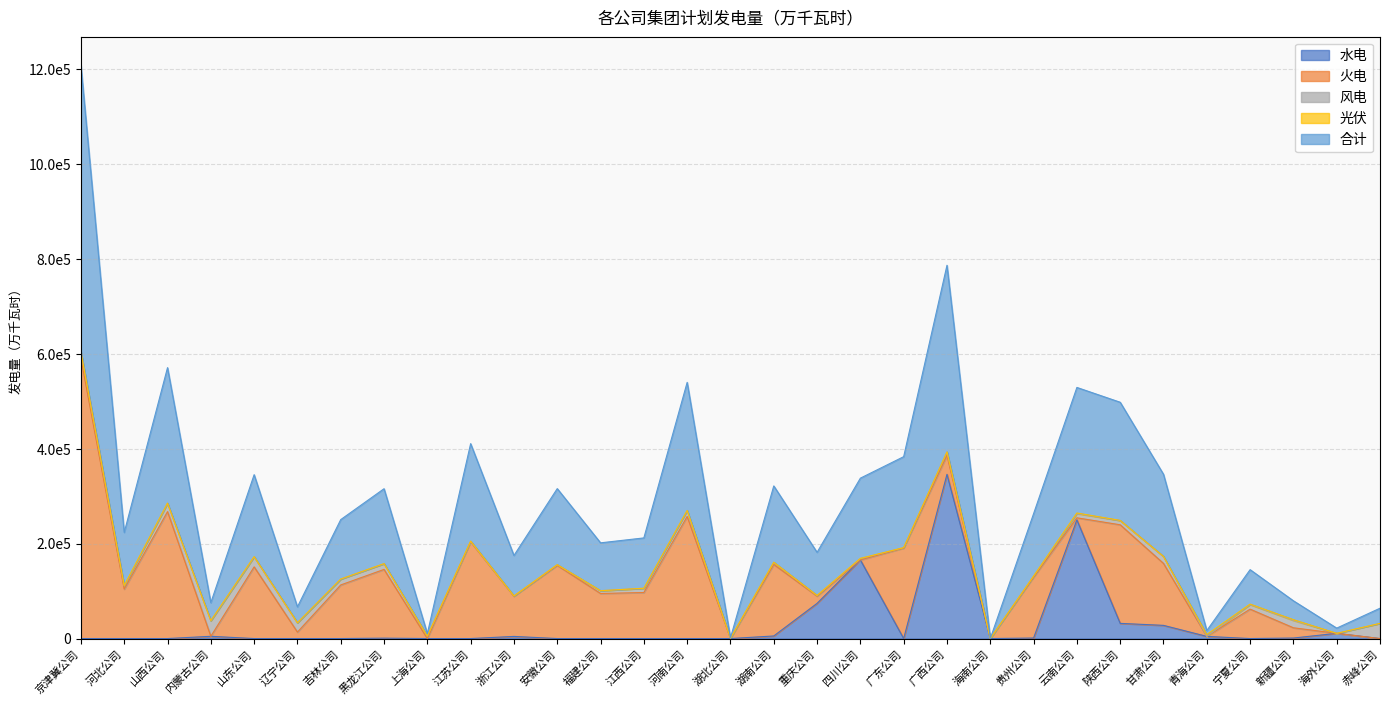

Reading right to left, list all the values displayed in this chart.

水电: 赤峰公司=0.0	海外公司=11000.0	新疆公司=1100.0	宁夏公司=0.0	青海公司=4558.0	甘肃公司=27800.0	陕西公司=32000.0	云南公司=250160.0	贵州公司=1100.0	海南公司=0.0	广西公司=346120.0	广东公司=0.0	四川公司=165660.0	重庆公司=74144.5	湖南公司=5440.0	湖北公司=0.0	河南公司=0.0	江西公司=0.0	福建公司=0.0	安徽公司=0.0	浙江公司=4500.0	江苏公司=0.0	上海公司=0.0	黑龙江公司=835.0	吉林公司=0.0	辽宁公司=0.0	山东公司=0.0	内蒙古公司=4742.6	山西公司=0.0	河北公司=0.0	京津冀公司=0.0
火电: 赤峰公司=0.0	海外公司=0.0	新疆公司=21600.0	宁夏公司=62000.0	青海公司=0.0	甘肃公司=130540.0	陕西公司=207785.7	云南公司=4337.0	贵州公司=128300.0	海南公司=0.0	广西公司=40000.0	广东公司=190672.9	四川公司=0.0	重庆公司=15256.4	湖南公司=150800.0	湖北公司=0.0	河南公司=257324.9	江西公司=97020.4	福建公司=95000.0	安徽公司=154178.6	浙江公司=84652.0	江苏公司=203978.7	上海公司=0.0	黑龙江公司=144900.0	吉林公司=112974.0	辽宁公司=13615.2	山东公司=151062.4	内蒙古公司=0.0	山西公司=267574.0	河北公司=104193.5	京津冀公司=590677.9
风电: 赤峰公司=31965.0	海外公司=0.0	新疆公司=15460.0	宁夏公司=9607.2	青海公司=0.0	甘肃公司=14750.0	陕西公司=9025.0	云南公司=8915.0	贵州公司=2190.8	海南公司=0.0	广西公司=7250.0	广东公司=1005.0	四川公司=2710.0	重庆公司=1462.0	湖南公司=4610.0	湖北公司=695.1	河南公司=12660.0	江西公司=9039.0	福建公司=5876.1	安徽公司=1571.0	浙江公司=630.0	江苏公司=1150.0	上海公司=5092.0	黑龙江公司=12164.0	吉林公司=12380.0	辽宁公司=19461.5	山东公司=21021.0	内蒙古公司=32559.9	山西公司=17308.0	河北公司=6896.0	京津冀公司=13417.6
光伏: 赤峰公司=0.0	海外公司=0.0	新疆公司=1640.0	宁夏公司=1004.8	青海公司=3867.0	甘肃公司=7.2	陕西公司=220.0	云南公司=1220.0	贵州公司=0.0	海南公司=11.8	广西公司=0.0	广东公司=0.0	四川公司=660.0	重庆公司=0.0	湖南公司=0.0	湖北公司=0.0	河南公司=0.0	江西公司=0.0	福建公司=0.0	安徽公司=0.0	浙江公司=0.0	江苏公司=279.0	上海公司=120.0	黑龙江公司=0.0	吉林公司=0.0	辽宁公司=306.0	山东公司=601.5	内蒙古公司=491.5	山西公司=625.0	河北公司=720.0	京津冀公司=0.0
合计: 赤峰公司=31965.0	海外公司=11000.0	新疆公司=39800.0	宁夏公司=72612.0	青海公司=8425.0	甘肃公司=173097.2	陕西公司=249030.7	云南公司=264632.0	贵州公司=131590.8	海南公司=11.8	广西公司=393370.0	广东公司=191677.9	四川公司=169030.0	重庆公司=90862.9	湖南公司=160850.0	湖北公司=695.1	河南公司=269984.9	江西公司=106059.4	福建公司=100876.1	安徽公司=160249.6	浙江公司=85282.0	江苏公司=205407.7	上海公司=5212.0	黑龙江公司=157899.0	吉林公司=125354.0	辽宁公司=33382.7	山东公司=172684.9	内蒙古公司=37794.0	山西公司=285507.0	河北公司=111809.5	京津冀公司=604095.5